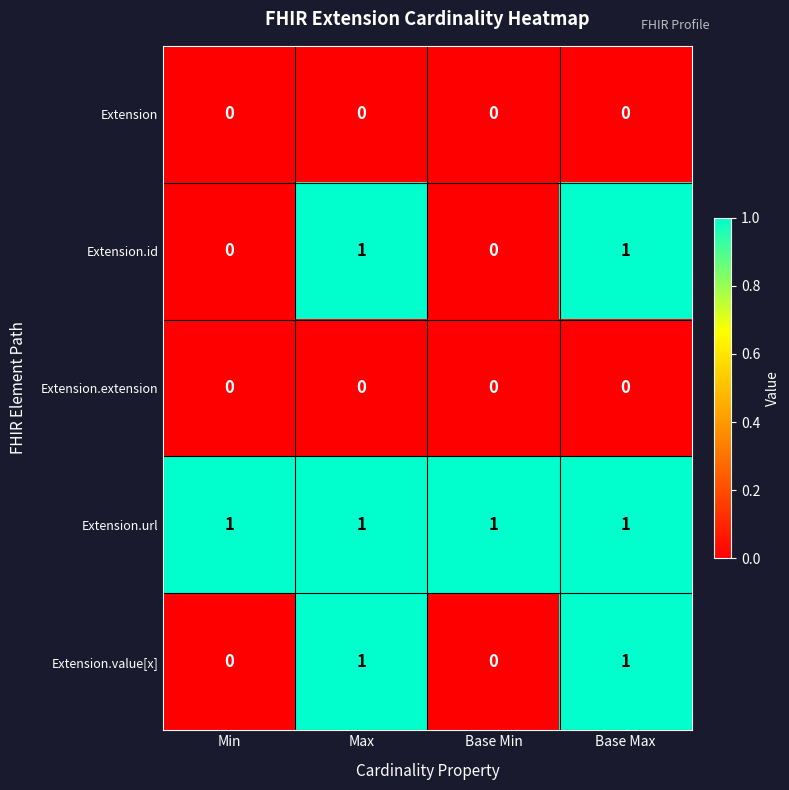

The value of Extension.value[x] at Base Max is 1. True or false?

True